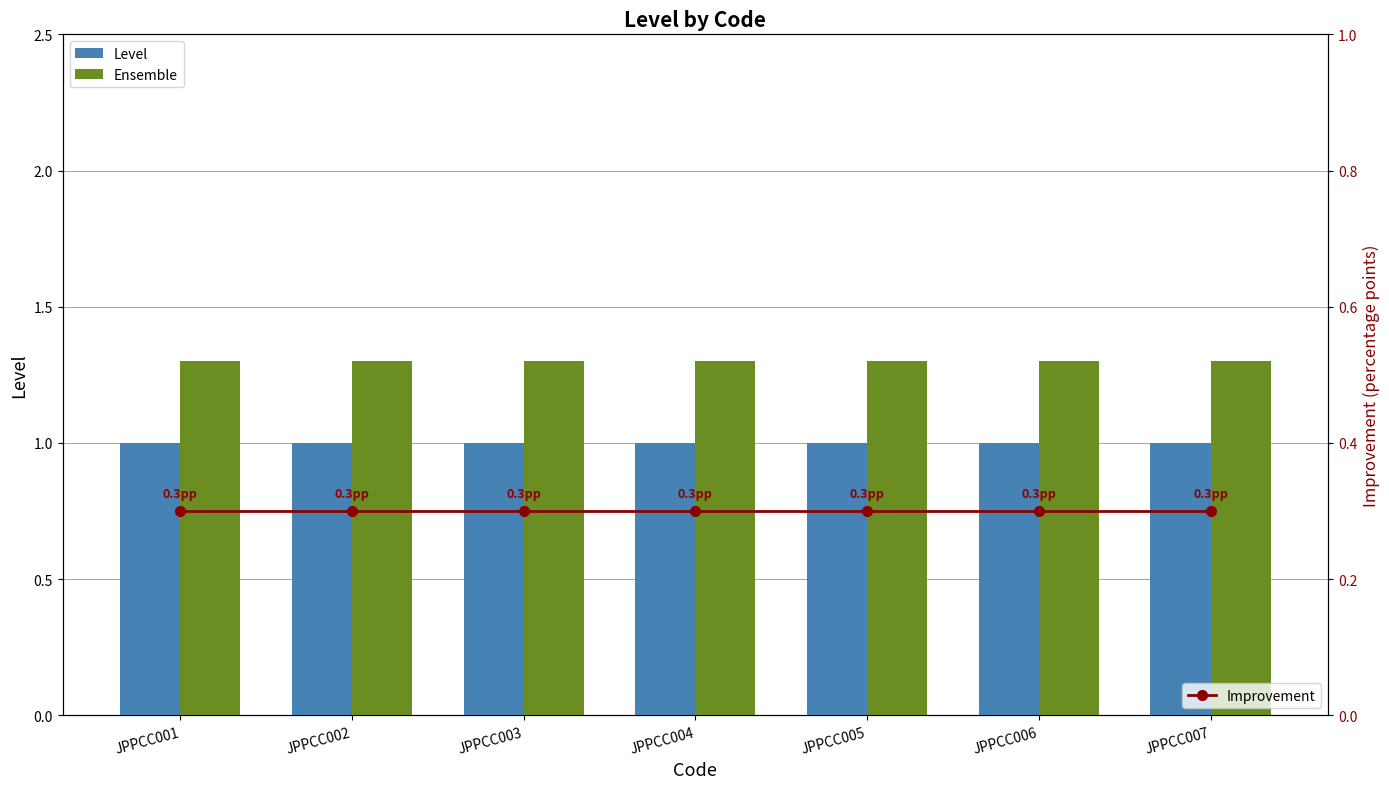

At JPPCC006, list the series in order from largest to smallest.

Ensemble, Level, Improvement